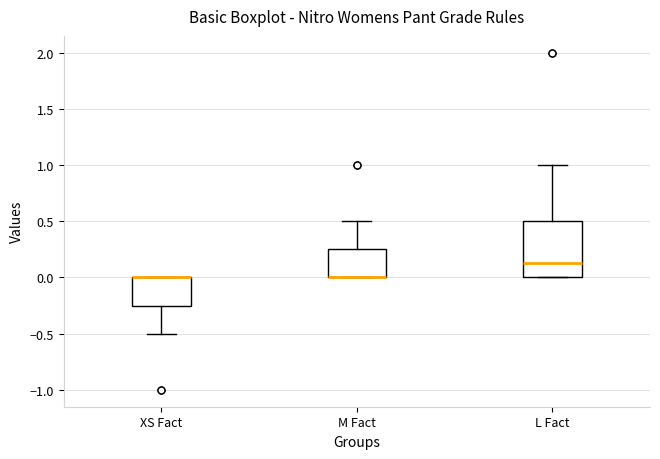

Reading left to right, read every box against the y-axis: the position of its median line, the range the box covers, and the ends of its whiskers. The values are not printed on the chart, so give them approximately, as read against the axis.

XS Fact: median 0.00 (drawn on the box's upper edge), box -0.25 to 0.00, whiskers -0.50 to 0.00
M Fact: median 0.00 (drawn on the box's lower edge), box 0.00 to 0.25, whiskers 0.00 to 0.50
L Fact: median 0.15, box 0.00 to 0.50, whiskers 0.00 to 1.00